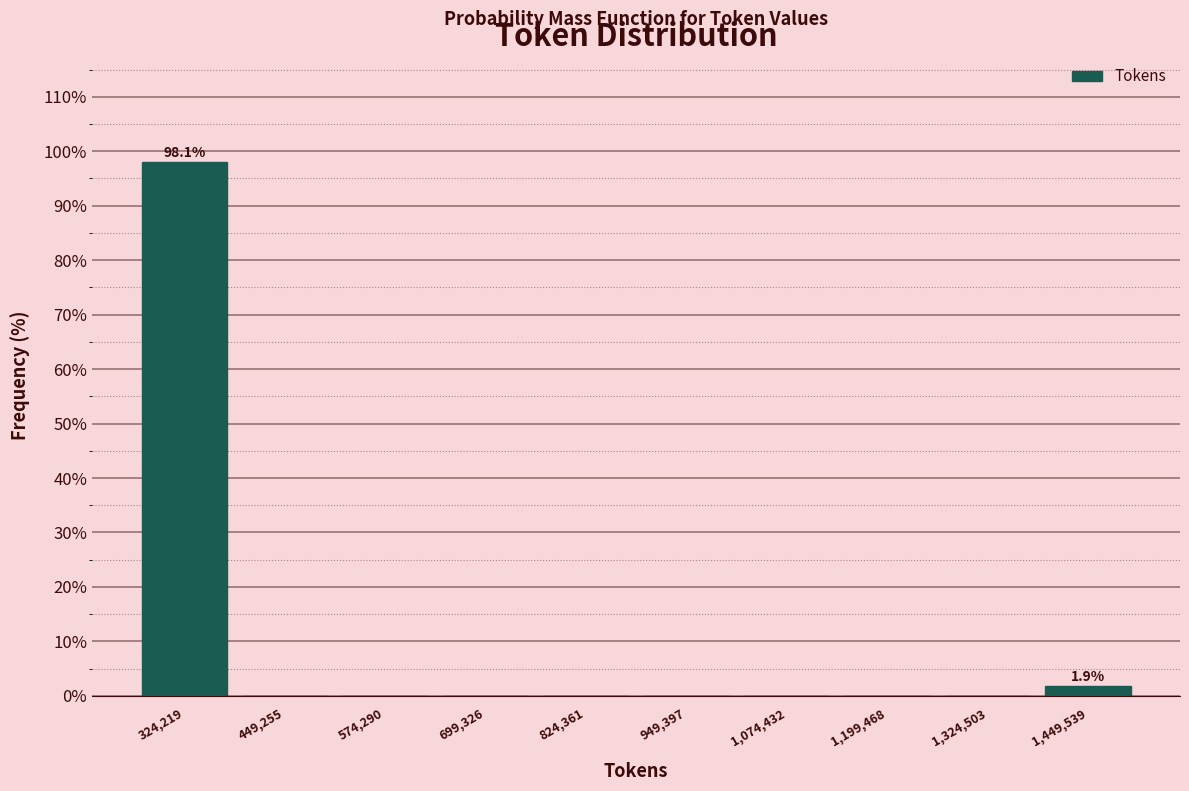

Which range on the x-axis has the tallest bar?

260000 to 380000